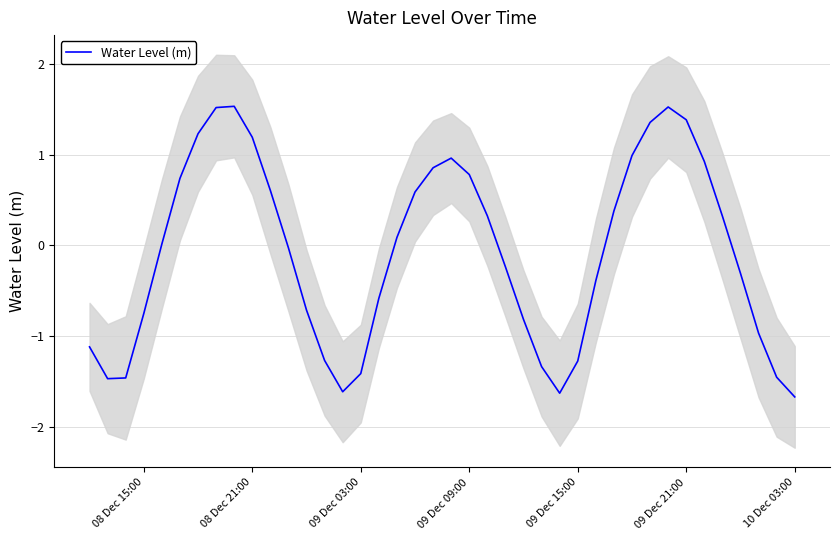

How many points are higher than both their immediate neighbors (excluding endpoints)?

3